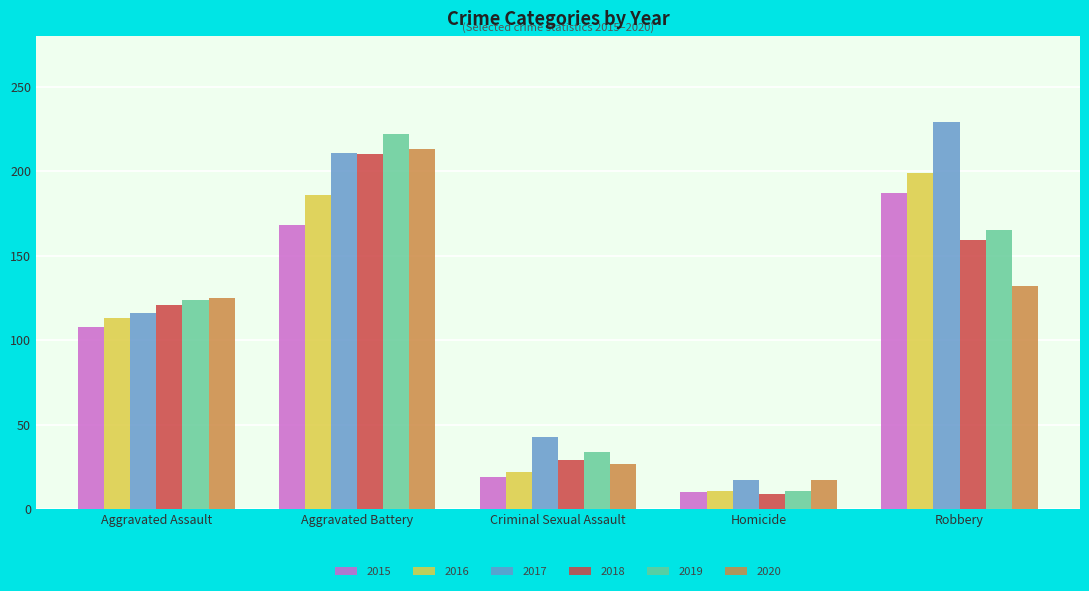

Is it true that 2018 equals 40 at Criminal Sexual Assault?

False